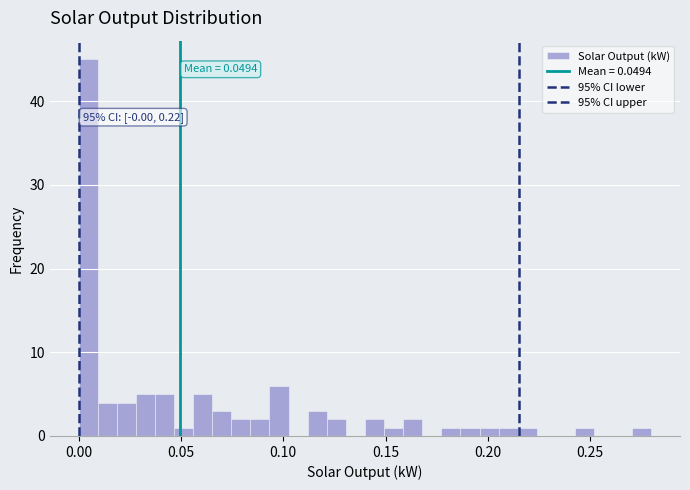

Read against the x-axis, roughly where is the centre of the tallest bar?

0.005